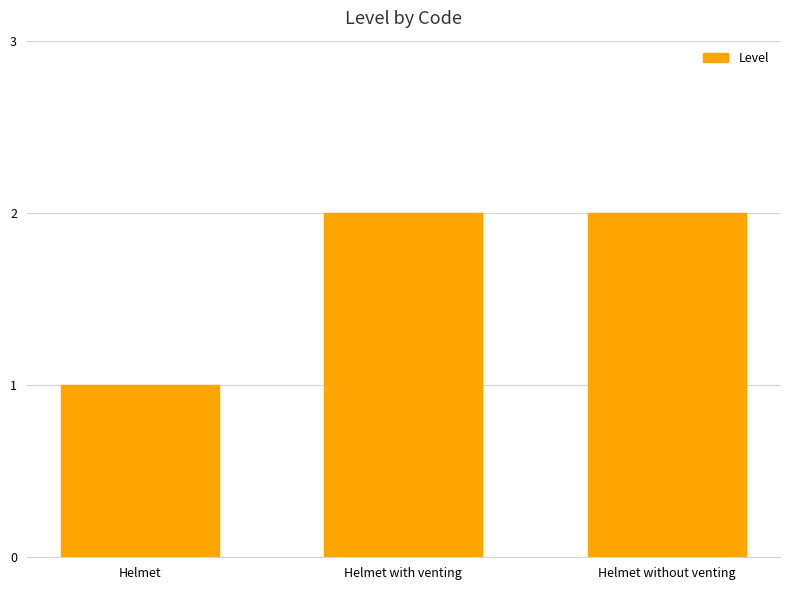

Reading left to right, what are all the values shown in this chart?

1	2	2